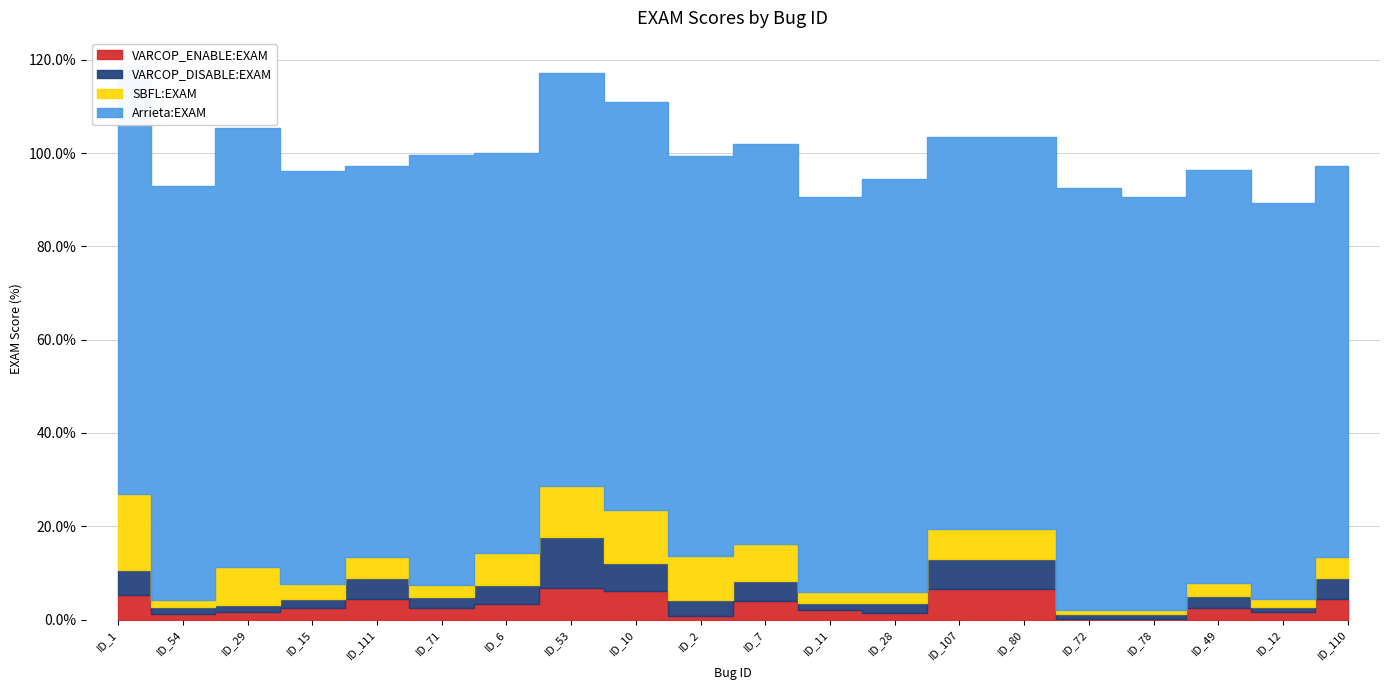

Reading left to right, what are all the values shown in this chart?

VARCOP_ENABLE:EXAM: 5.4	1.1	1.6	2.5	4.5	2.5	3.3	6.7	6.0	0.7	4.0	2.0	1.3	6.5	6.5	0.2	0.2	2.5	1.6	4.5
VARCOP_DISABLE:EXAM: 5.4	1.6	1.6	2.0	4.5	2.5	4.0	10.9	6.0	3.6	4.2	1.6	2.2	6.5	6.5	0.9	0.9	2.7	1.1	4.5
SBFL:EXAM: 16.3	1.6	8.0	3.1	4.5	2.5	6.9	10.9	11.4	9.4	8.0	2.2	2.2	6.5	6.5	0.9	0.9	2.7	1.8	4.5
Arrieta:EXAM: 91.7	88.6	94.2	88.6	83.9	92.2	85.7	88.6	87.5	85.7	85.7	84.8	88.6	83.9	83.9	90.4	88.6	88.6	84.8	83.9